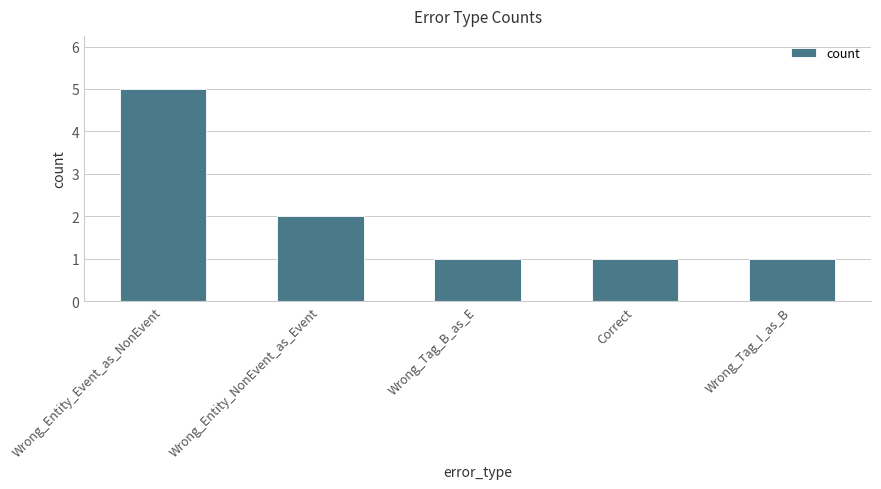

The value at Wrong_Entity_NonEvent_as_Event is 2. True or false?

True